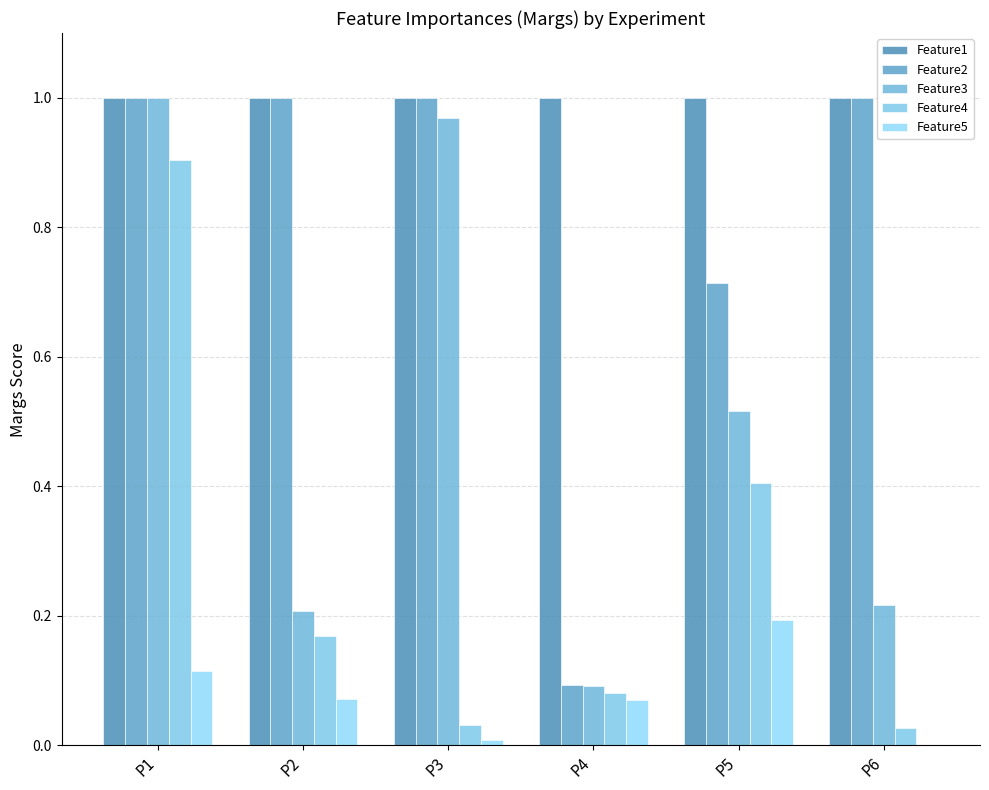

How many categories are shown in the chart?

6